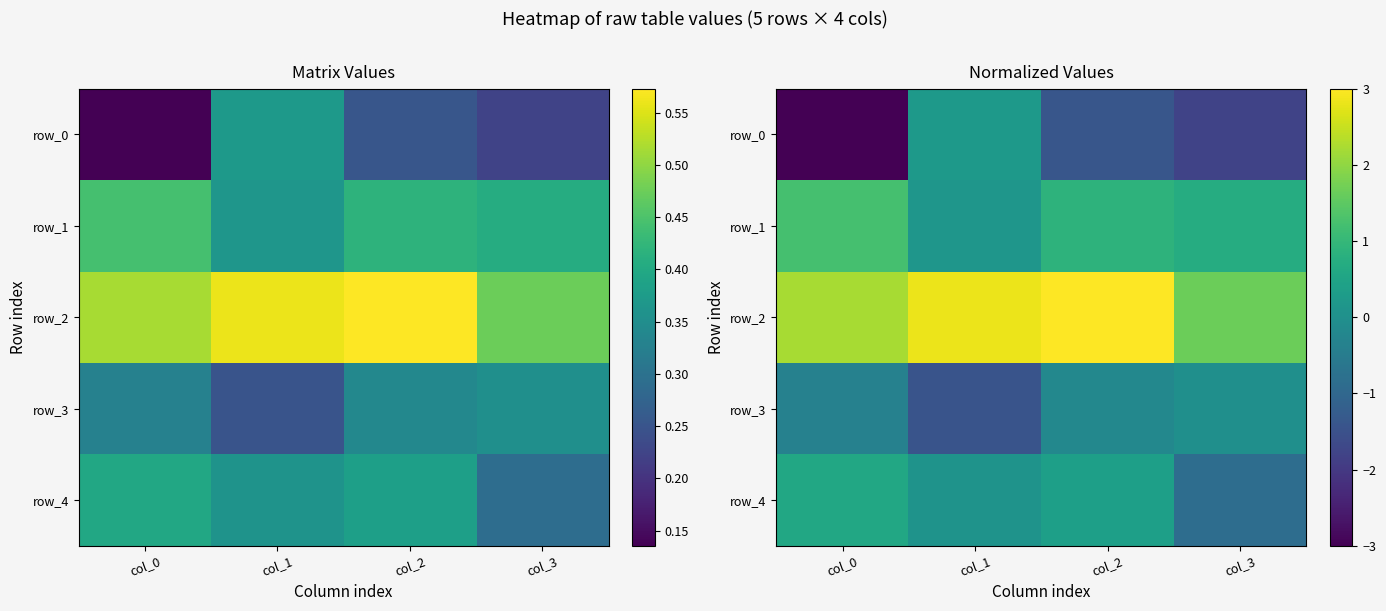

What is the total value across all series at col_2?

2.7